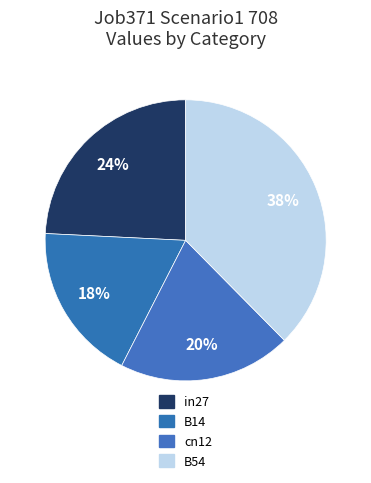

Count the number of slices in the pie.

4